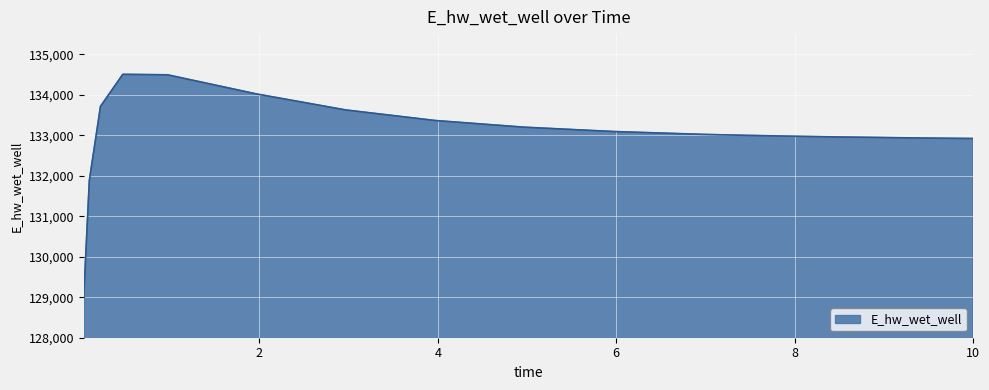

What is the maximum value shown in the chart?

134506.3